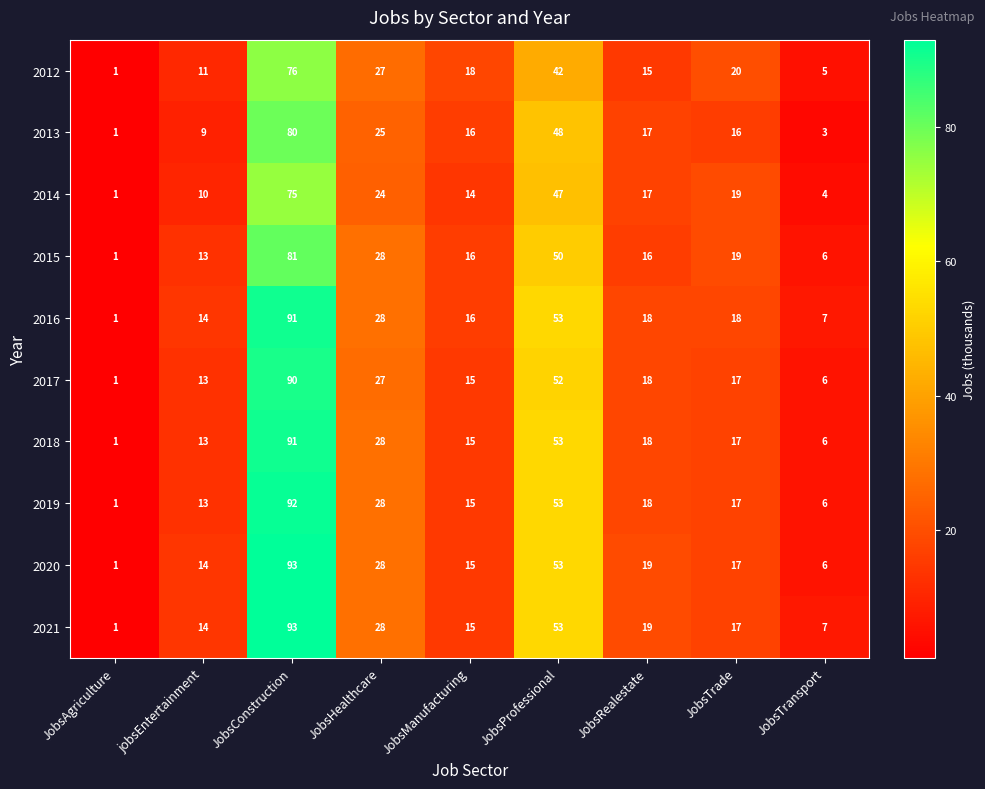

Which category has the lowest value across all series?

JobsAgriculture